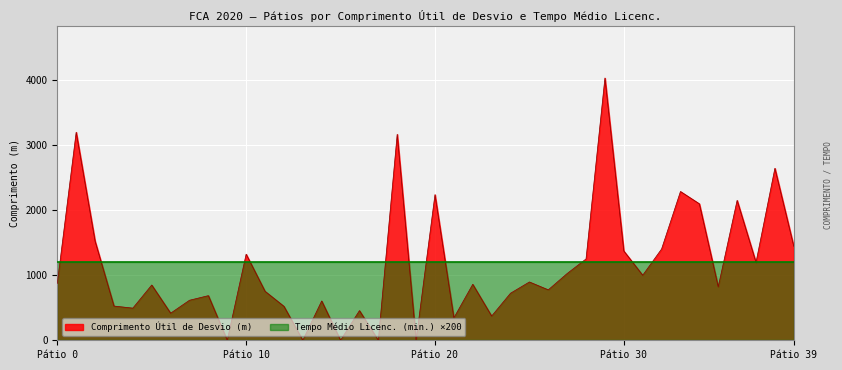

List the series in order of their peak value, lowest first.

Tempo Médio Licenc. (min.) ×200, Comprimento Útil de Desvio (m)